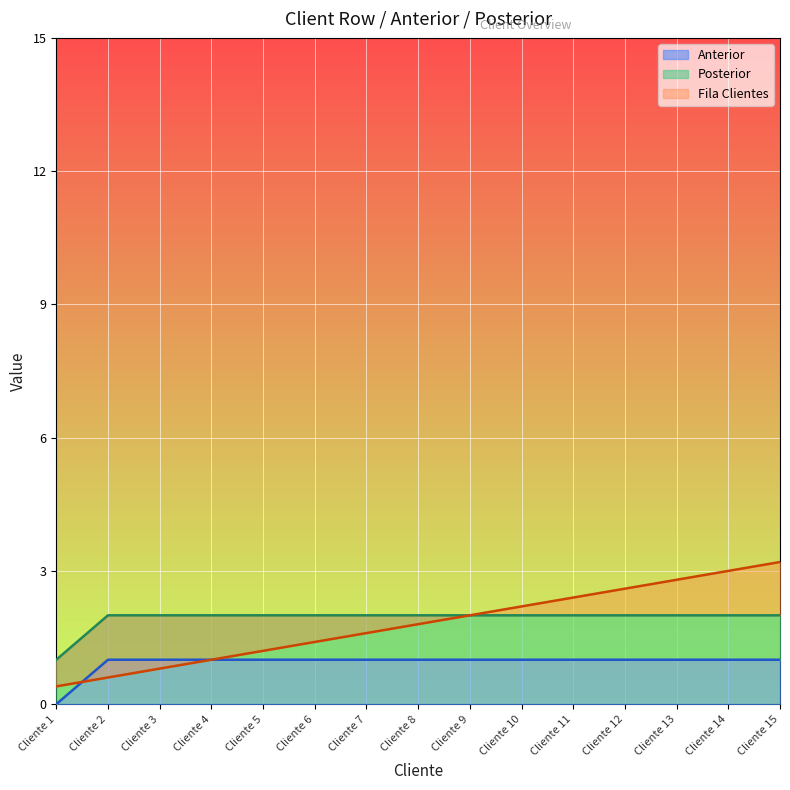

True or false: Fila Clientes has a value of 2.2 at Cliente 10.

True